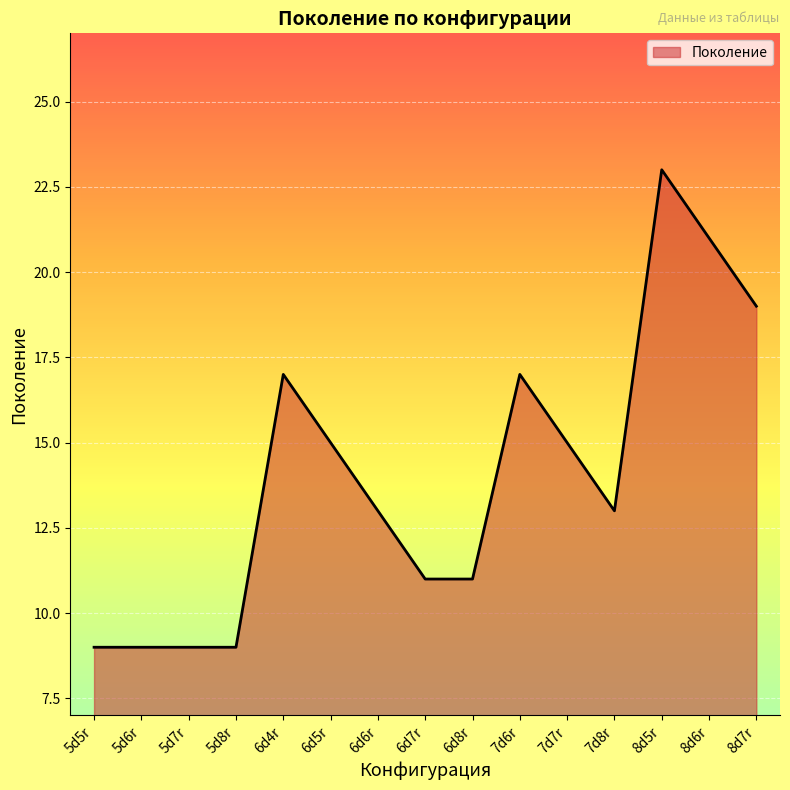

The chart shows a value of 19 at 8d7r. True or false?

True